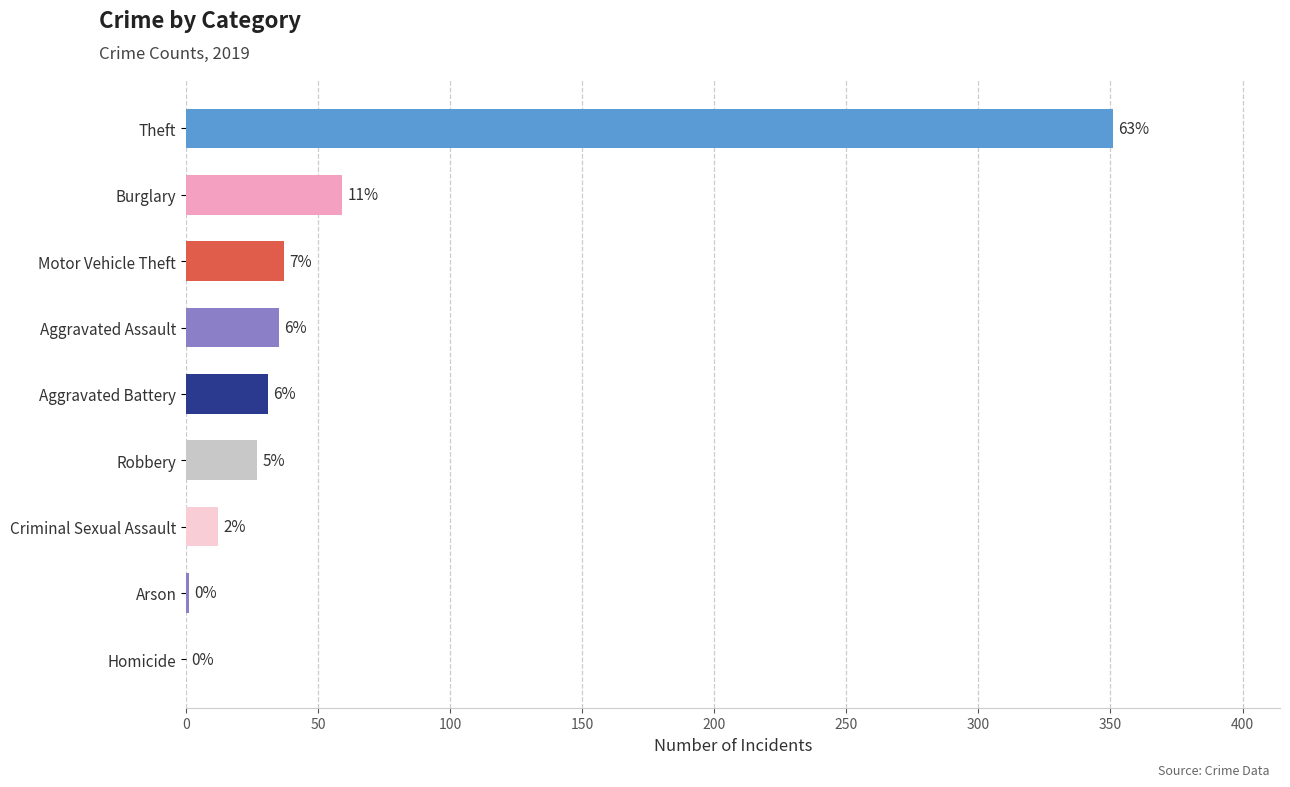

List the labels in order of value, largest first.

Theft, Burglary, Motor Vehicle Theft, Aggravated Assault, Aggravated Battery, Robbery, Criminal Sexual Assault, Arson, Homicide